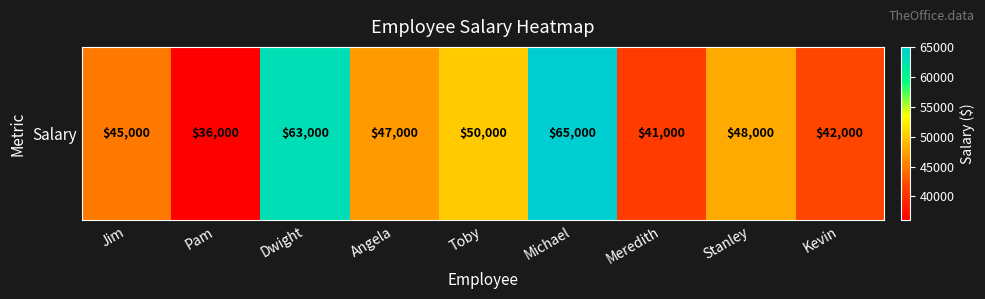

What is the smallest value displayed?

36000